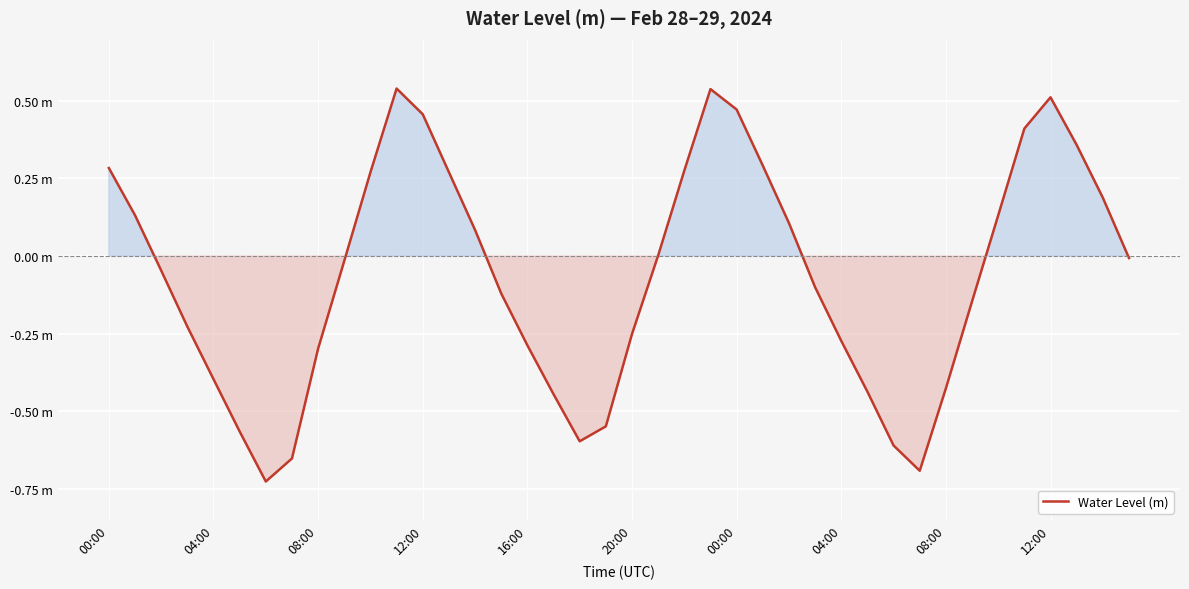

Does the chart display data point markers on the line(s)?

No